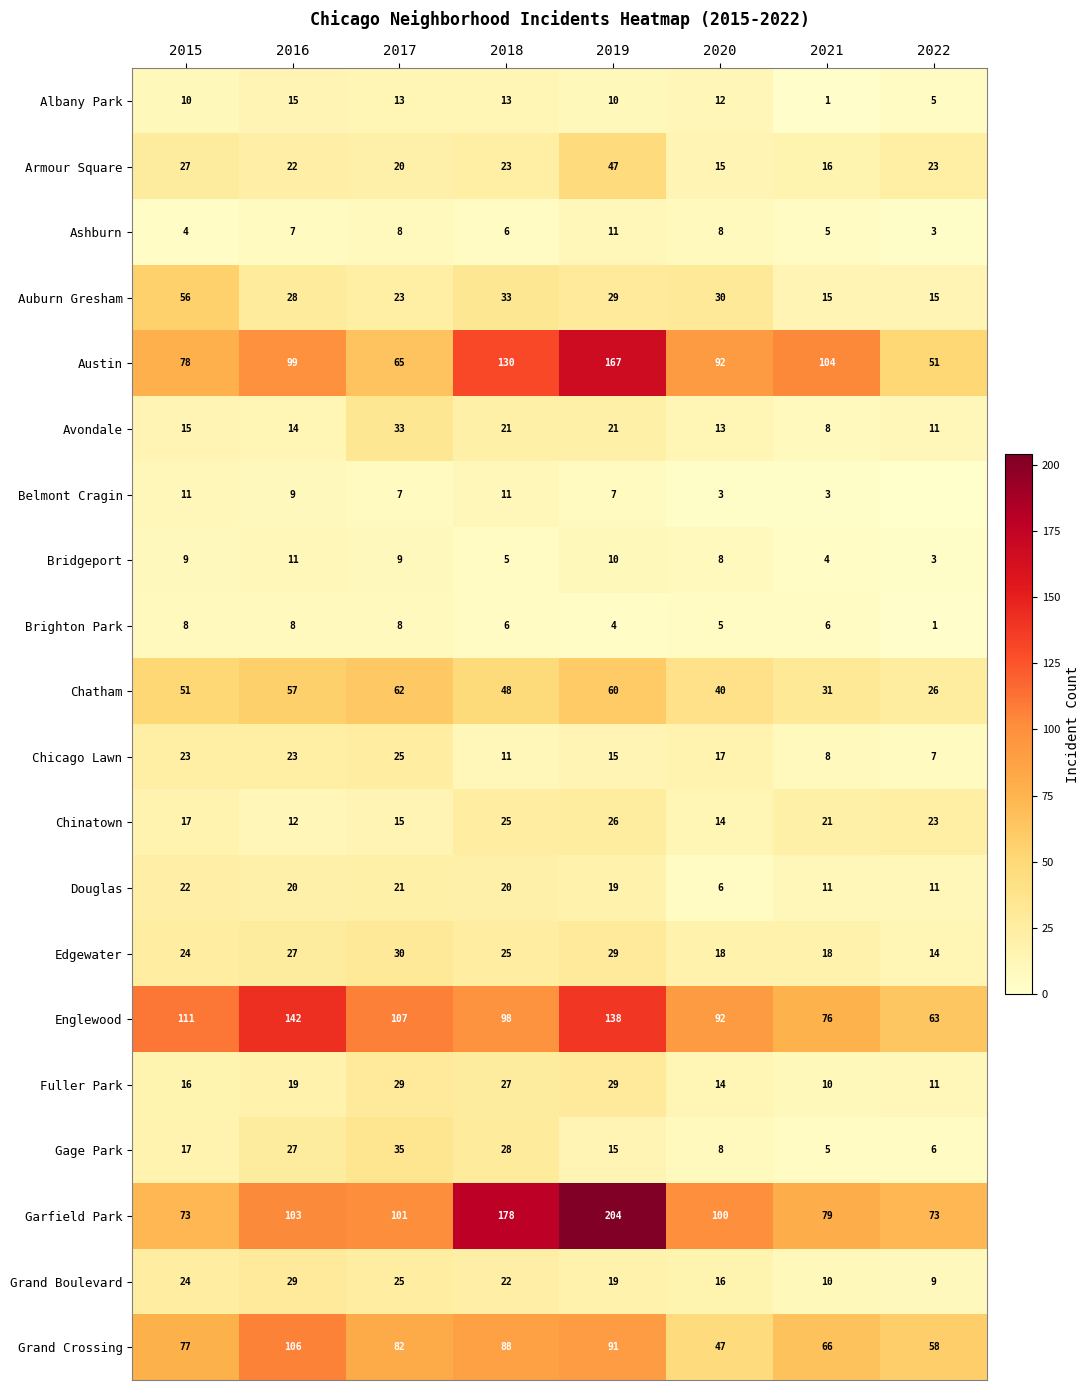

At which label does Chicago Lawn reach its peak?

2017